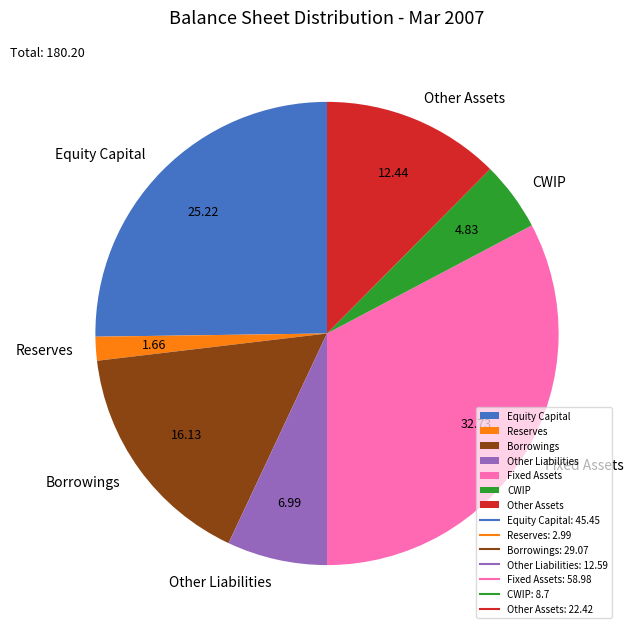

Does Borrowings represent more than half of the total?

No